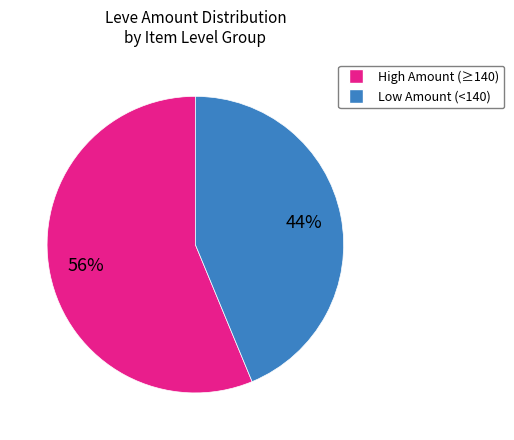

Does any single category account for the majority?

Yes